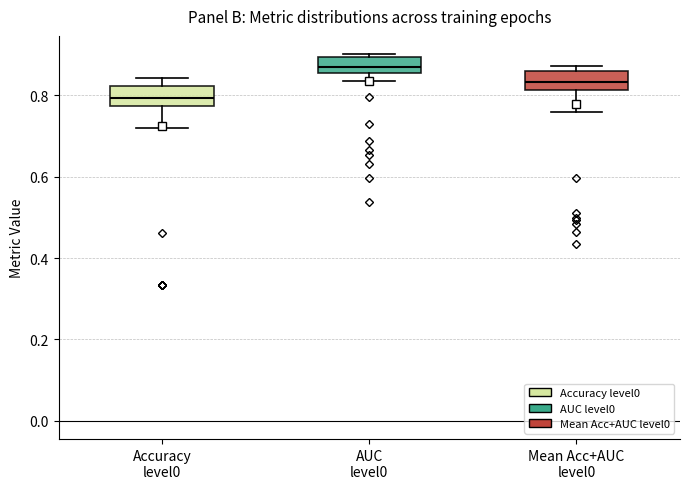

Where is the upper edge of the box for Mean Acc+AUC level0 on the y-axis? The values are not printed on the chart, so give them approximately, as read against the axis.

0.86